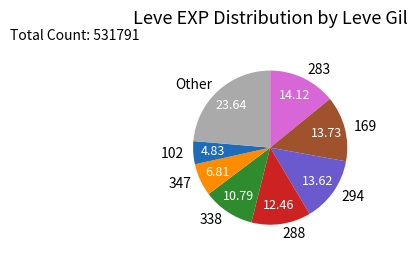

How many segments does this pie chart have?

8